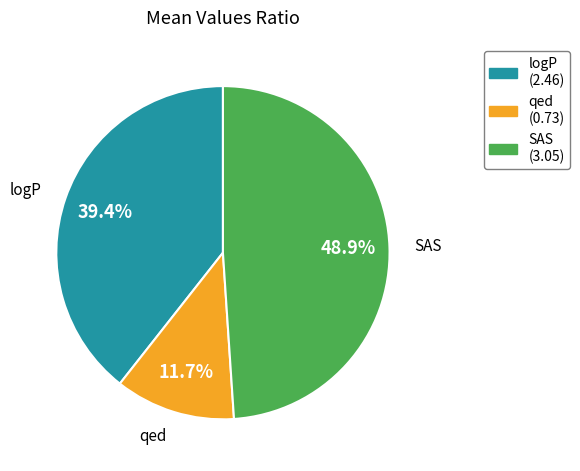

True or false: logP accounts for 39% of the total.

True